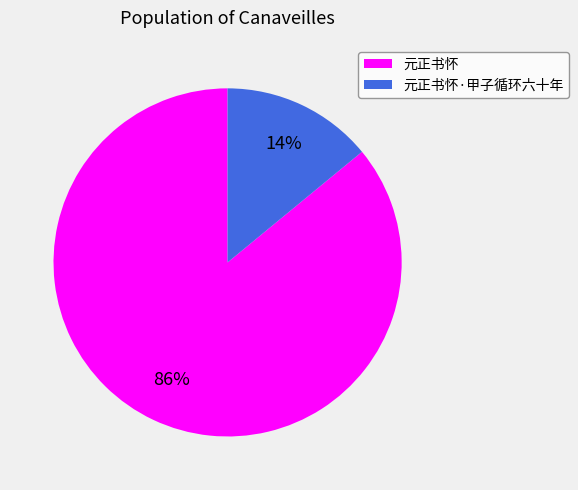

Do 元正书怀 and 元正书怀·甲子循环六十年 together represent more than half of the pie?

Yes